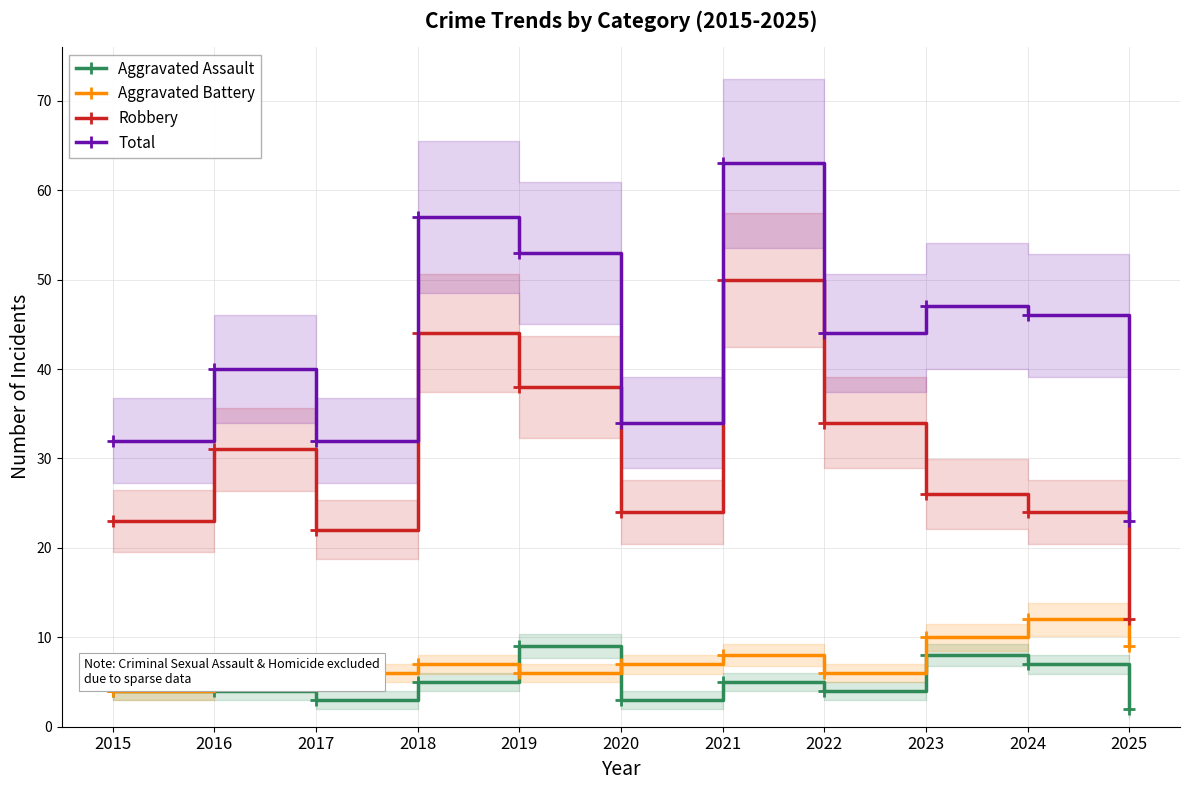

The Robbery series shows 24 at 2020. True or false?

True